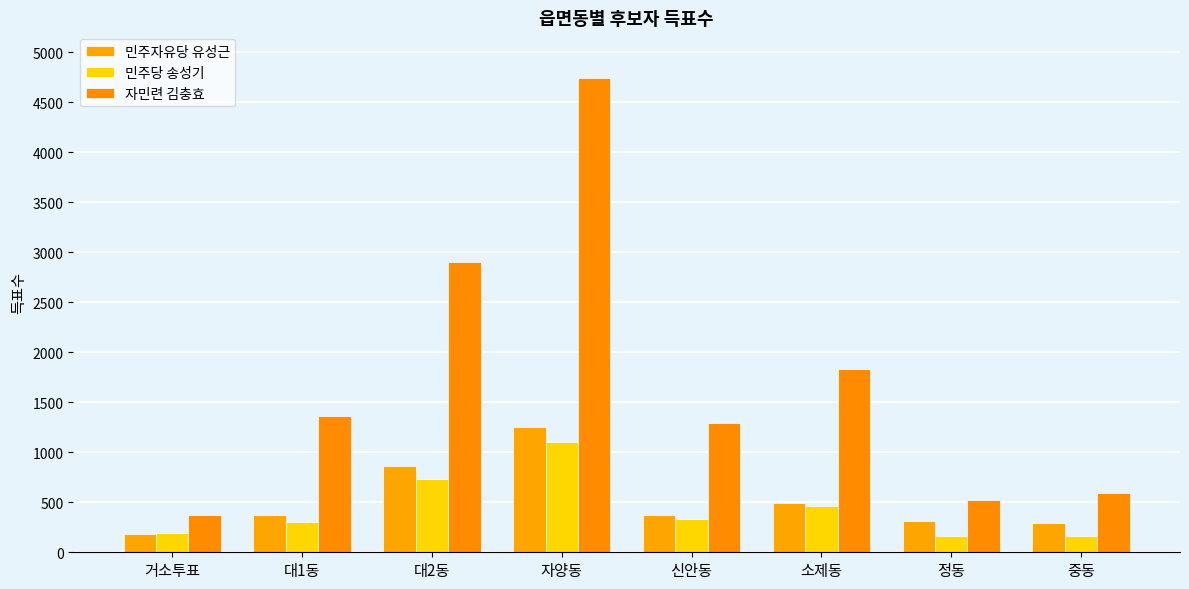

Count the number of categories in the chart.

8